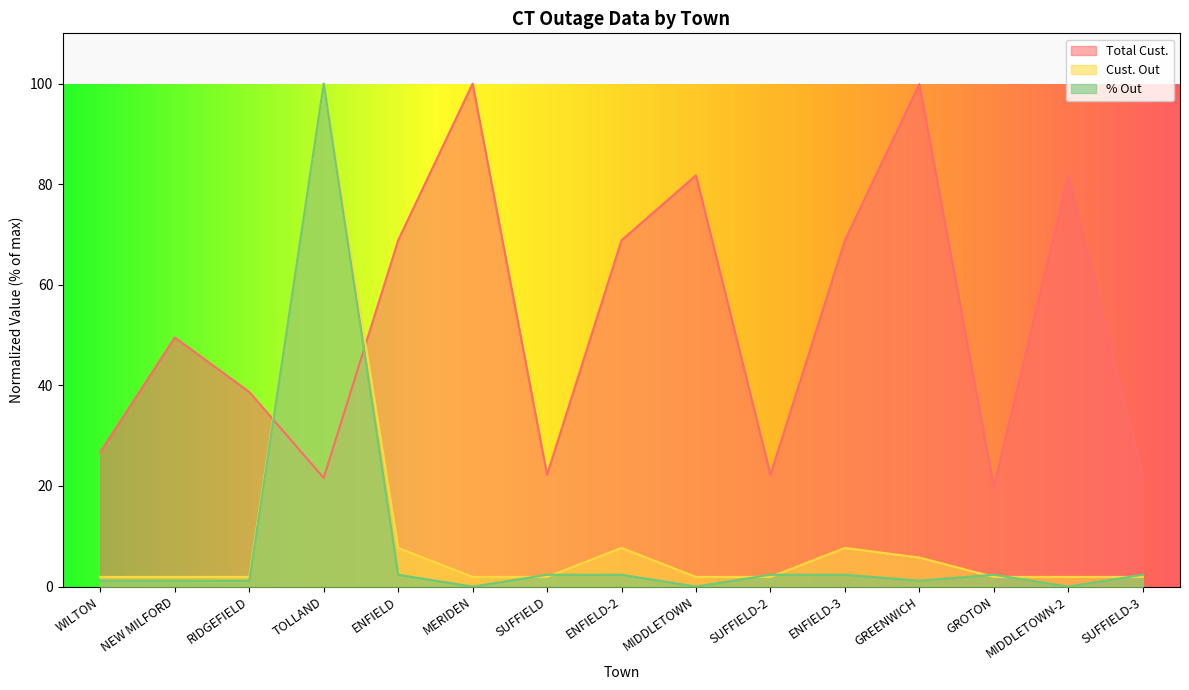

Which series has the widest spread of values?

% Out